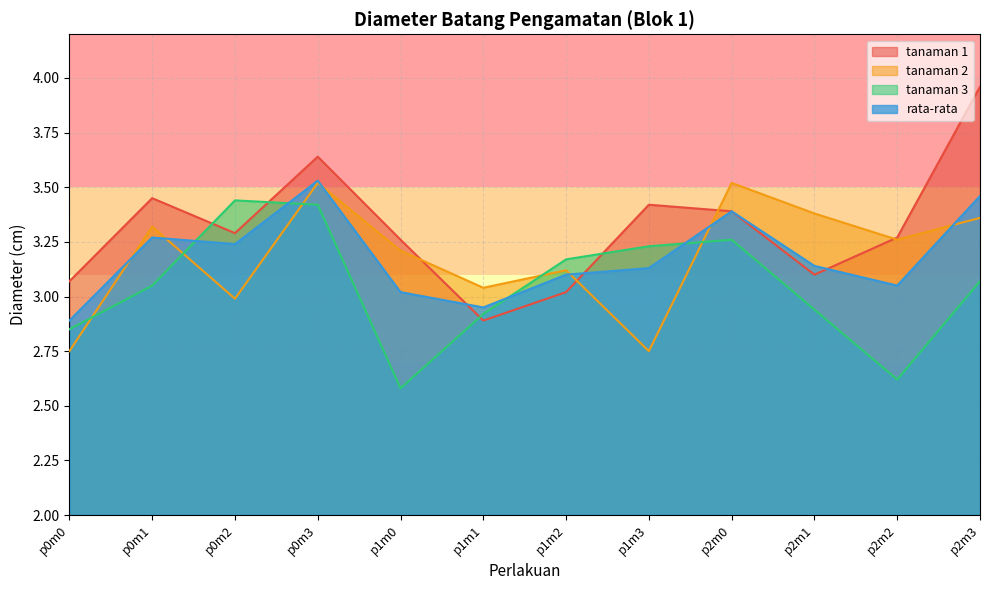

What is the sum of the rata-rata values at p2m1 and p1m2?

6.2